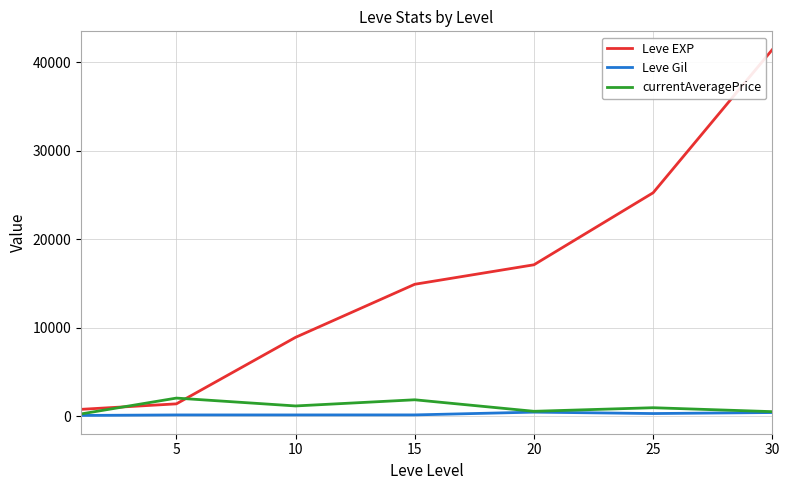

What is the maximum value shown in the chart?

41410.0